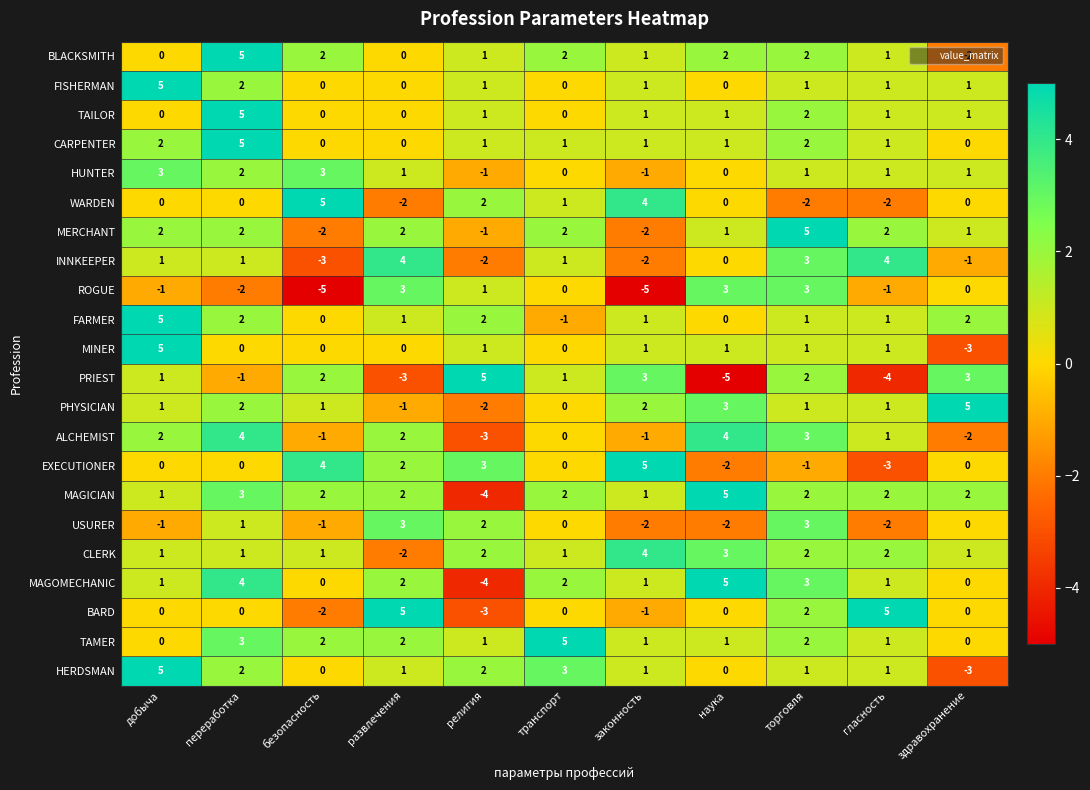

The value of FISHERMAN at здравохранение is 1. True or false?

True